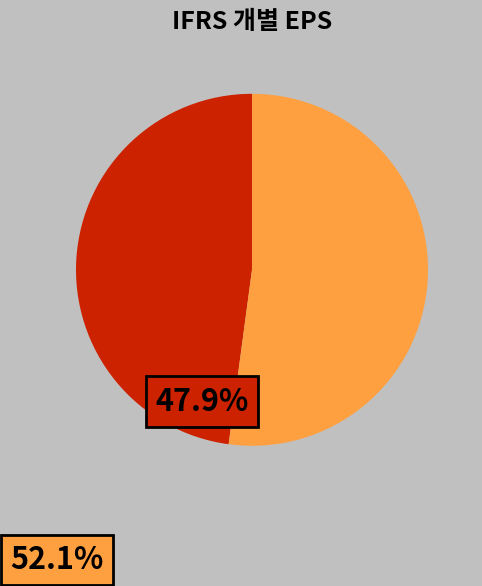

Is there a majority slice in this chart?

Yes